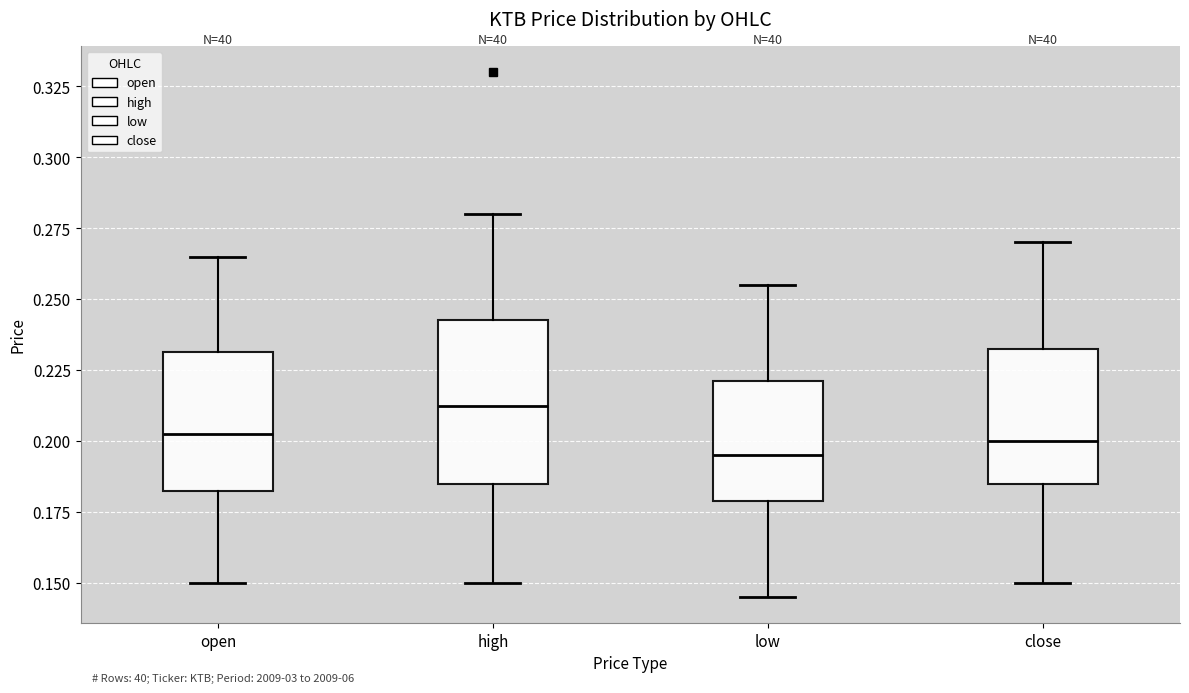

Reading left to right, transcribe this box plot: for each box, give where its median line is, the range the box spans, and where its two whiskers end, as read against the y-axis. The values are not printed on the chart, so give them approximately, as read against the axis.

open: median 0.205, box 0.185 to 0.230, whiskers 0.150 to 0.265
high: median 0.215, box 0.185 to 0.245, whiskers 0.150 to 0.280
low: median 0.195, box 0.180 to 0.220, whiskers 0.145 to 0.255
close: median 0.200, box 0.185 to 0.235, whiskers 0.150 to 0.270